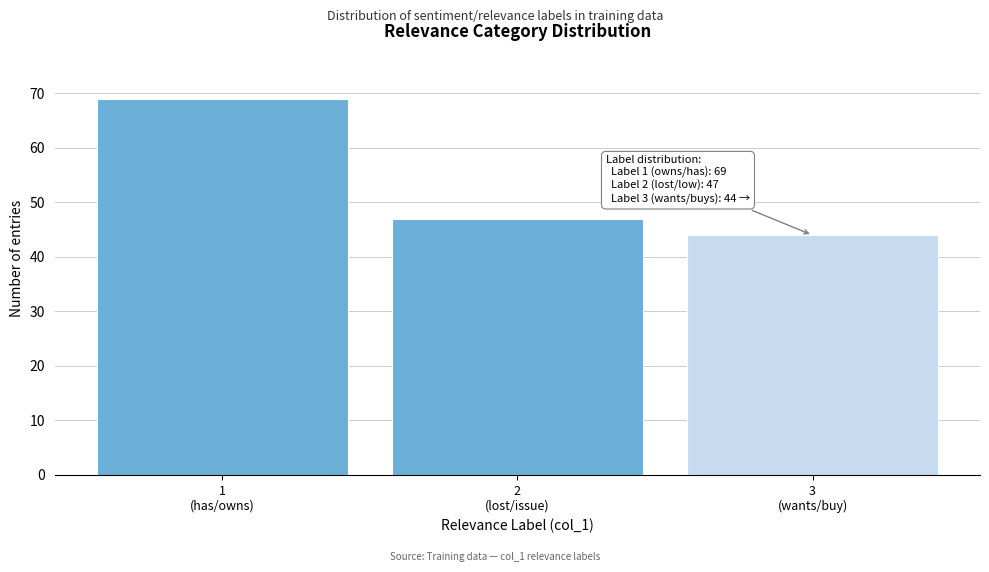

Reading left to right, what are all the values shown in this chart?

69	47	44